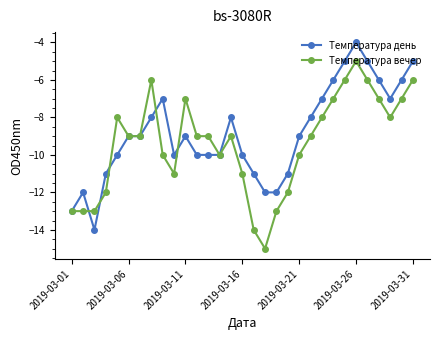

Does the chart have visible grid lines?

No